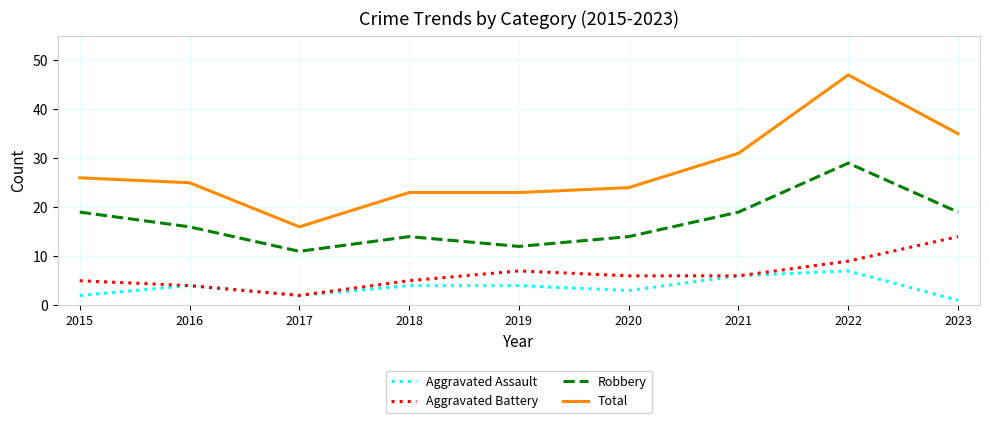

What is the difference between the highest and lowest values at 2019?

19